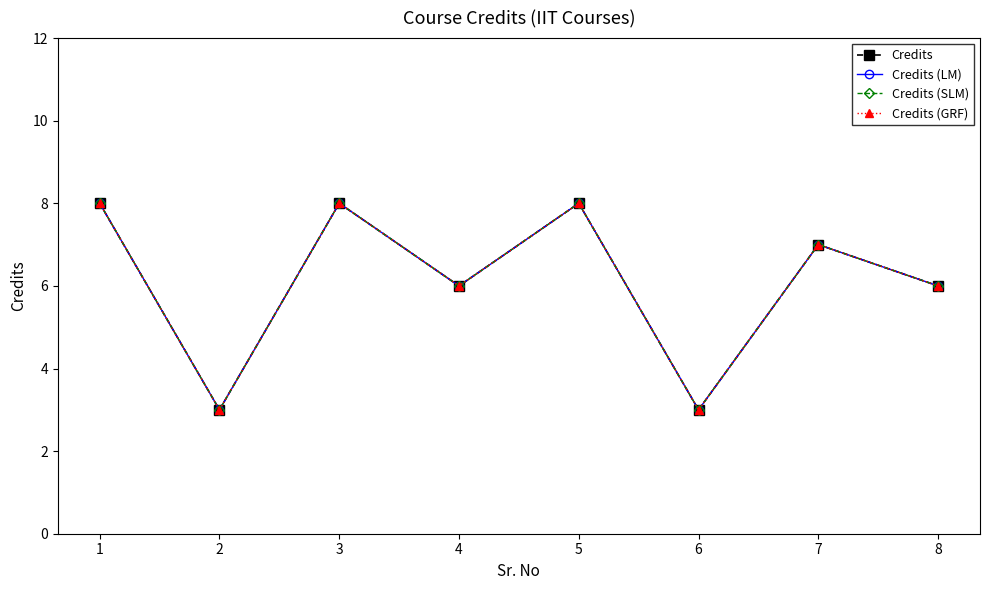

What is the value of the Credits (SLM) point at the 8th from the left?

6